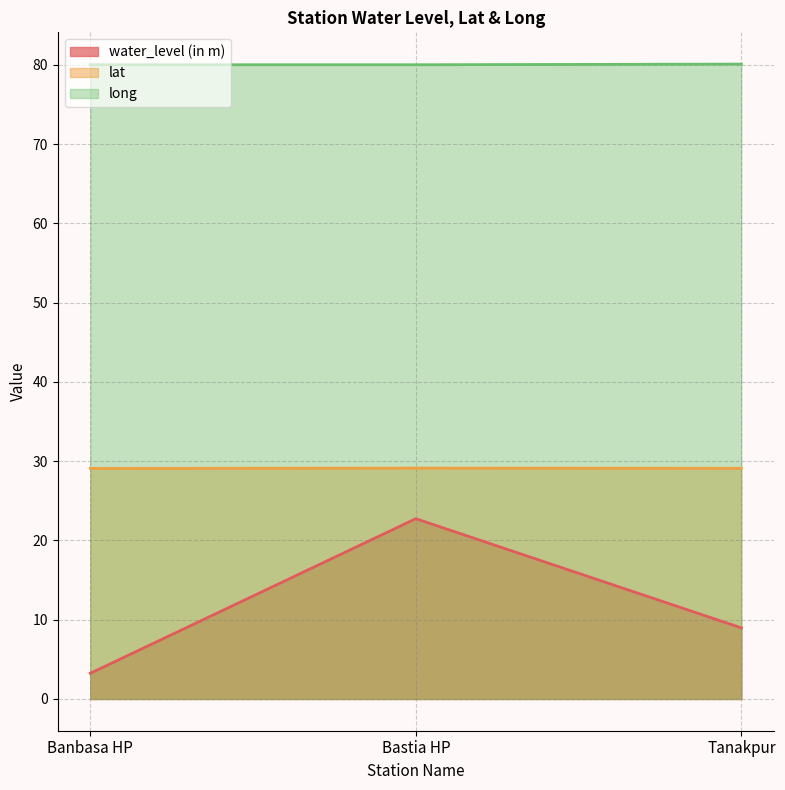

The value of long at Bastia HP is 44.3. True or false?

False